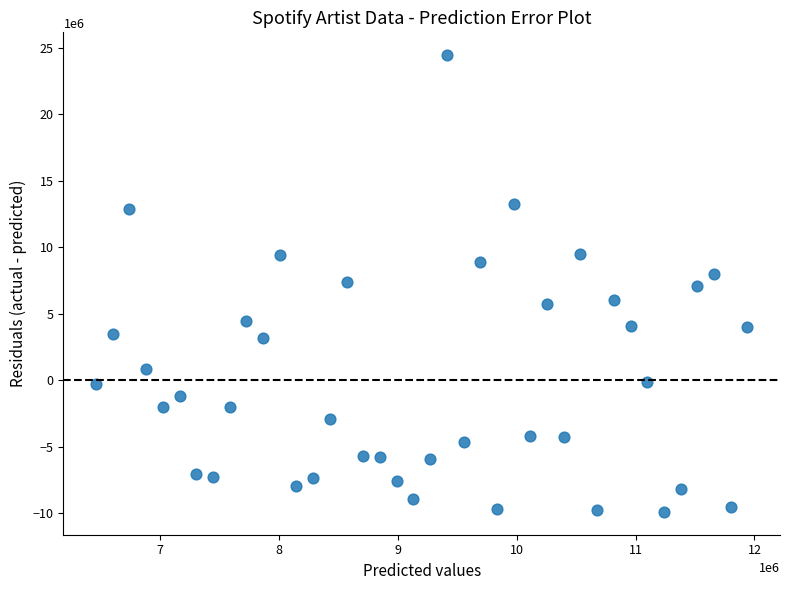

What is the range of X values (max minus min)?

5479822.5